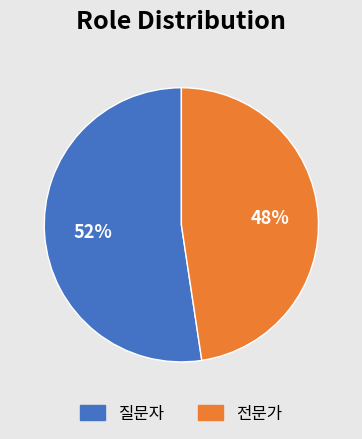

To the nearest percent, what is the average slice percentage?

50%